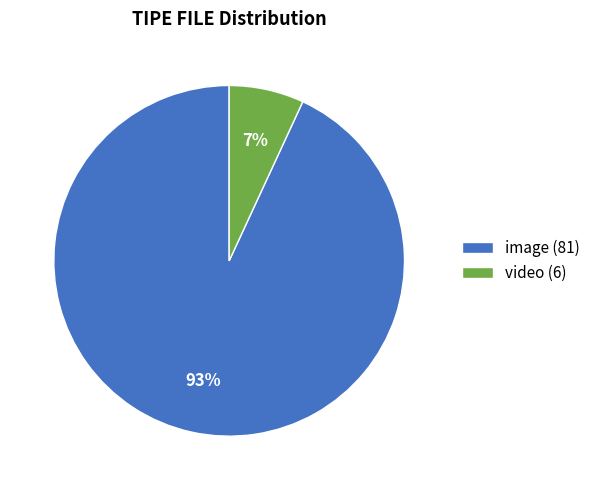

To the nearest percent, what portion does video represent?

7%